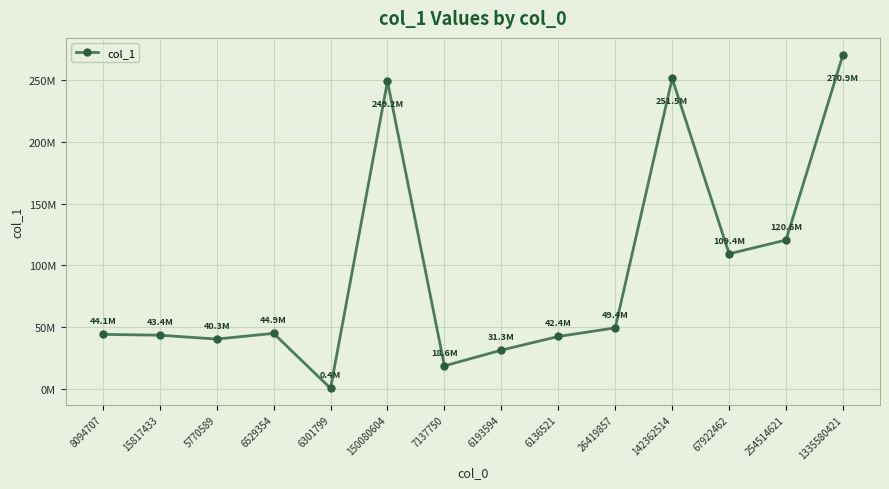

What is the difference between the maximum and second lowest values?

252298644